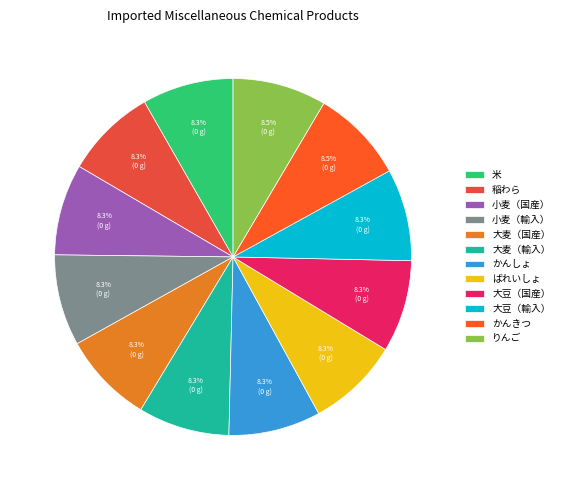

Which slice is the largest?

りんご